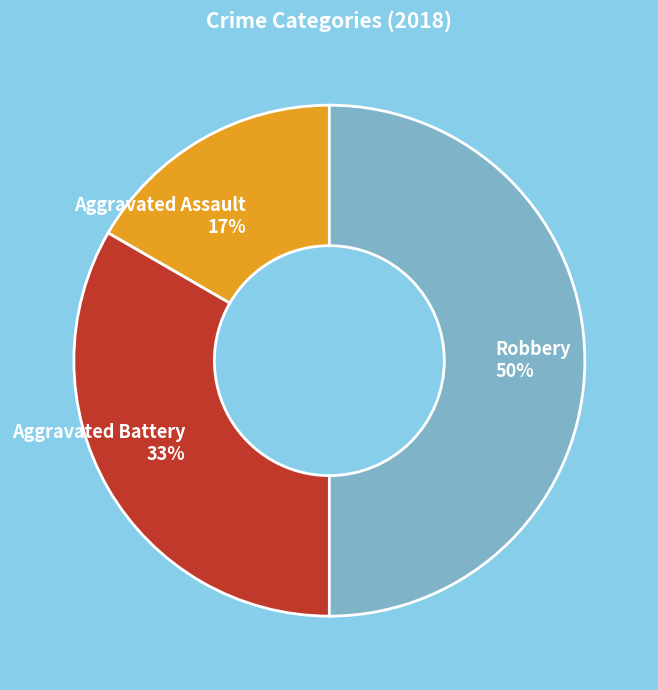

True or false: Robbery accounts for 50% of the total.

True